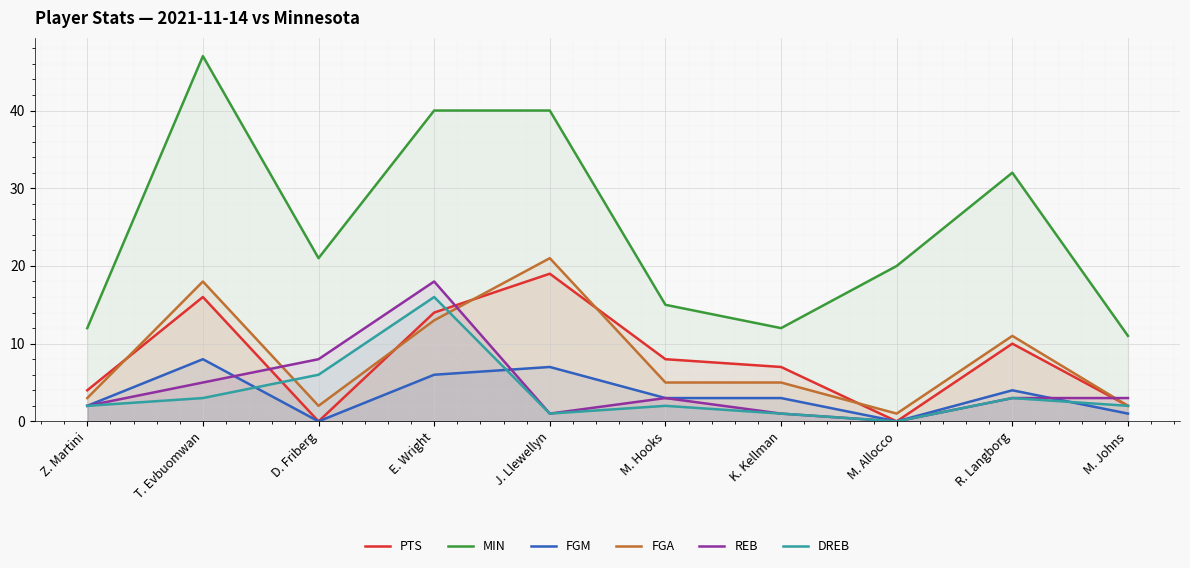

Does the chart display data point markers on the line(s)?

No